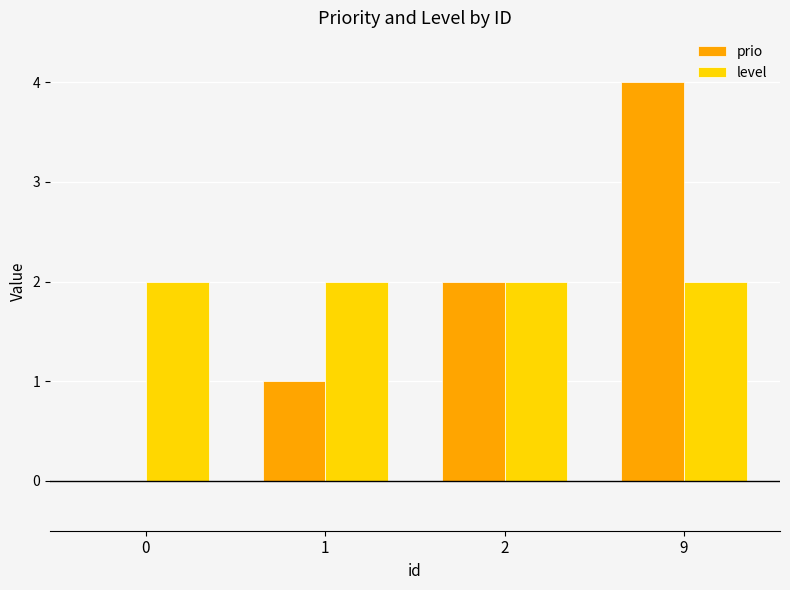

Which series has the largest total across all categories?

level